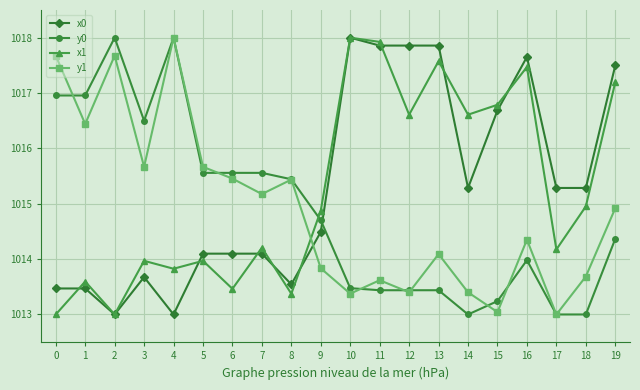

What is the difference between the highest and lowest values at 12?

4.5